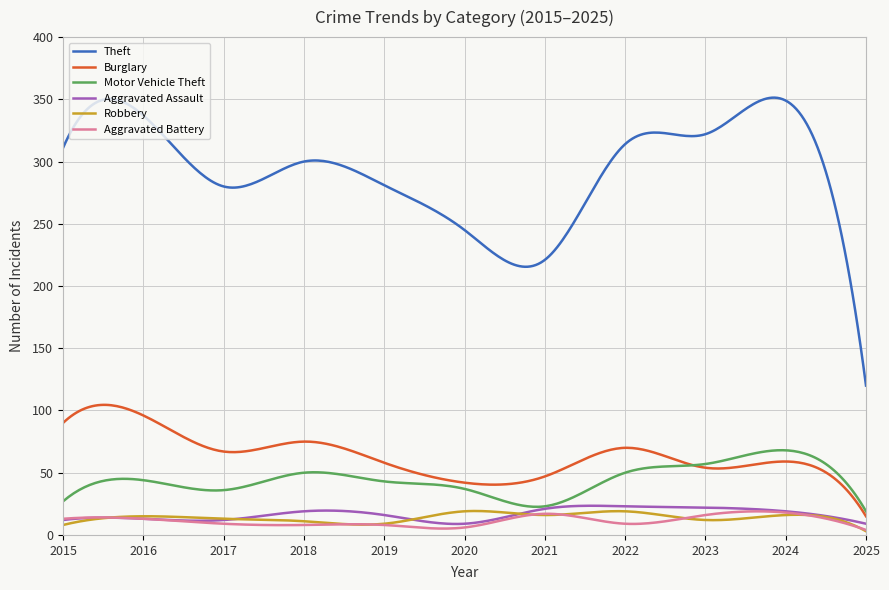

True or false: Robbery and Burglary cross at least once.

False